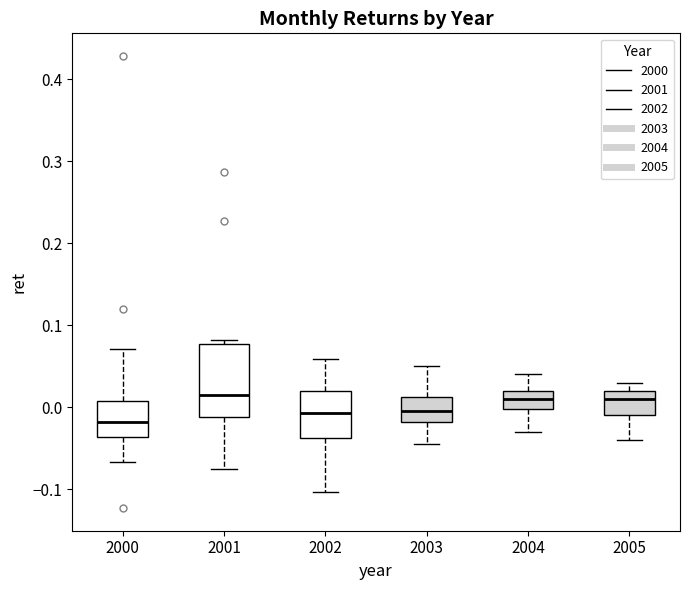

Which box is the tallest, from its lower edge to its upper edge?

2001